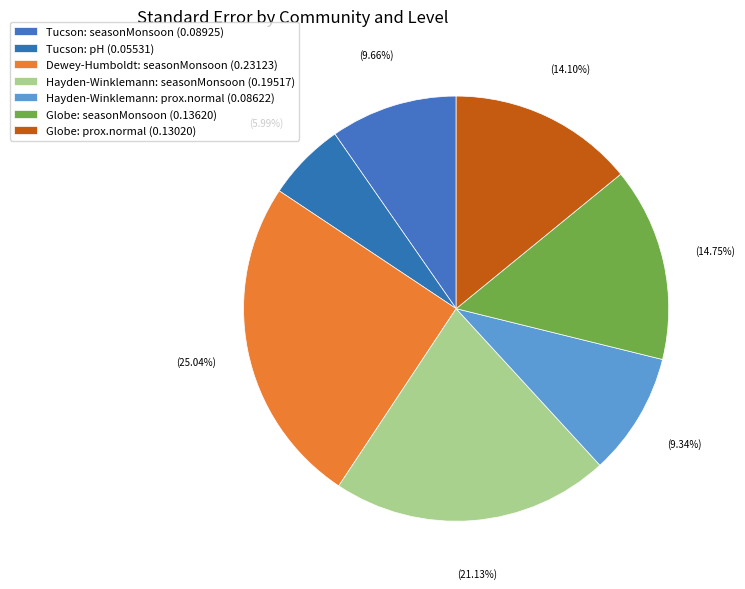

Is Globe: prox.normal the majority of the pie?

No